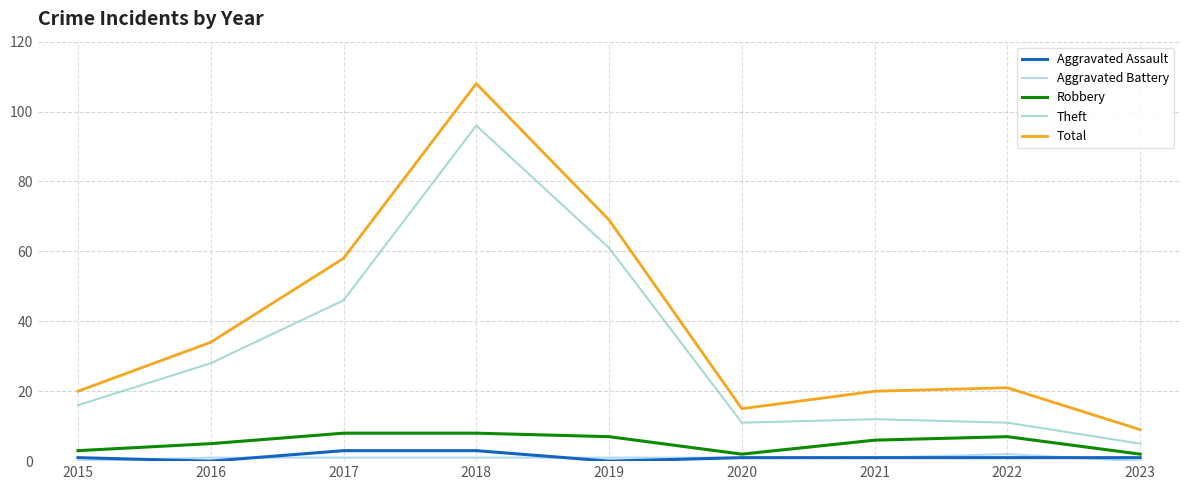

List the series in order of their peak value, highest first.

Total, Theft, Robbery, Aggravated Assault, Aggravated Battery